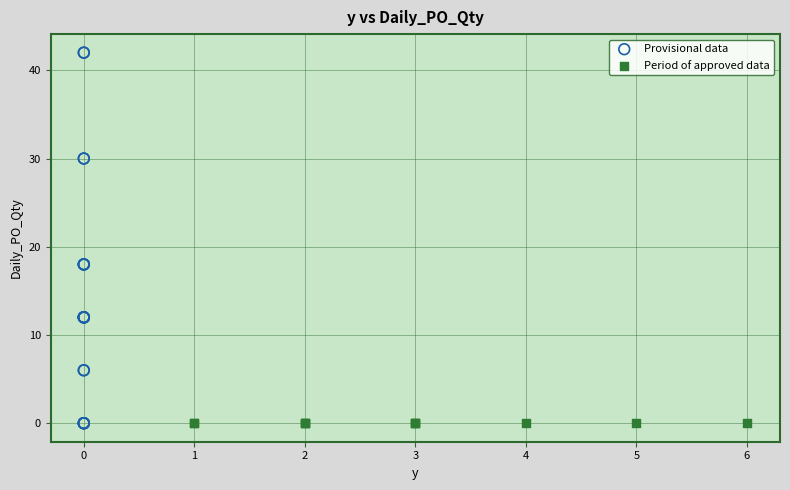

Which series contains the highest Y value?

Provisional data